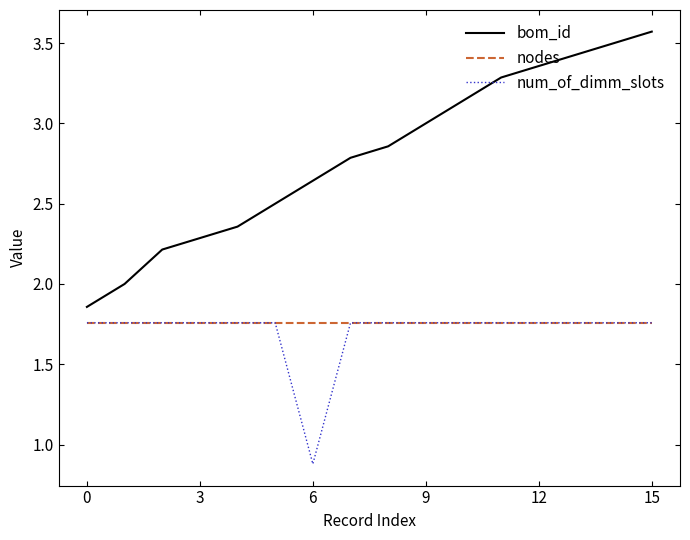

Which series has the widest spread of values?

bom_id